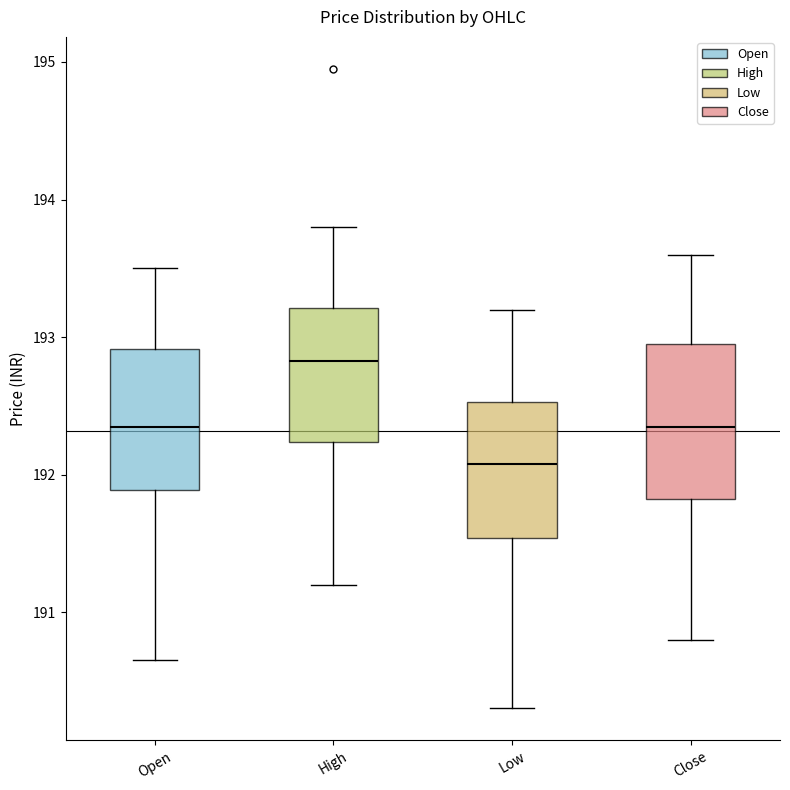

Reading left to right, read every box against the y-axis: the position of its median line, the range the box covers, and the ends of its whiskers. The values are not printed on the chart, so give them approximately, as read against the axis.

Open: median 192.4, box 191.9 to 192.9, whiskers 190.7 to 193.5
High: median 192.8, box 192.2 to 193.2, whiskers 191.2 to 193.8
Low: median 192.1, box 191.5 to 192.5, whiskers 190.3 to 193.2
Close: median 192.4, box 191.8 to 193.0, whiskers 190.8 to 193.6